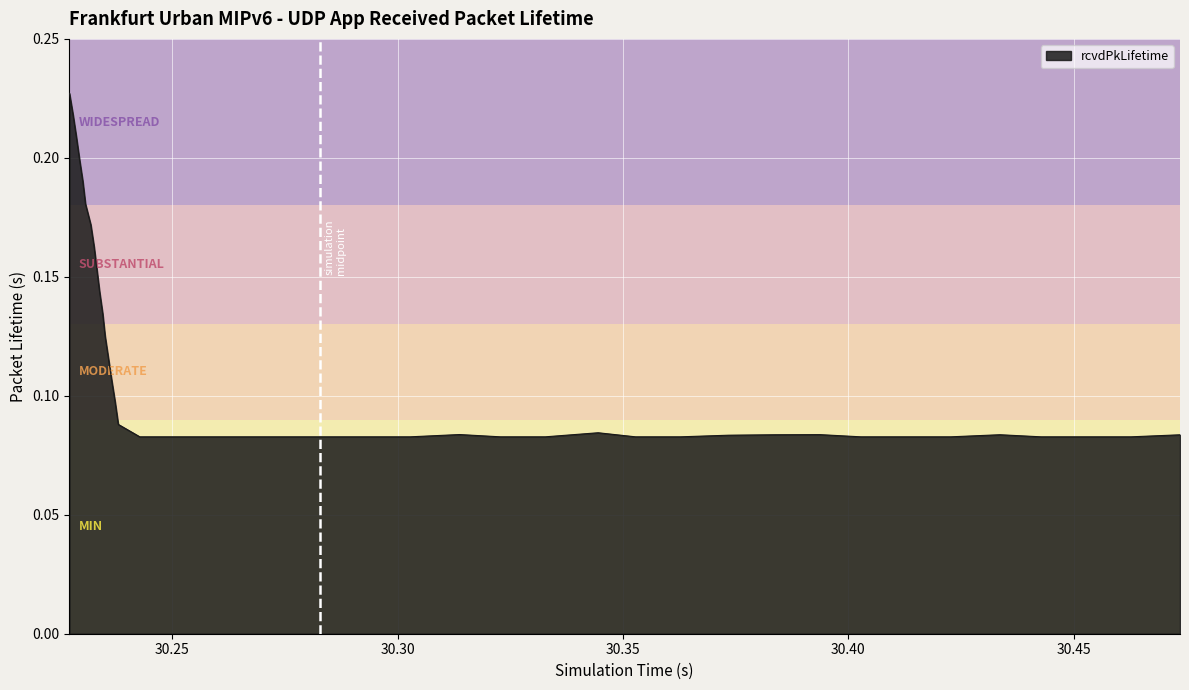

What is the difference between the second highest and minimum values?

0.1